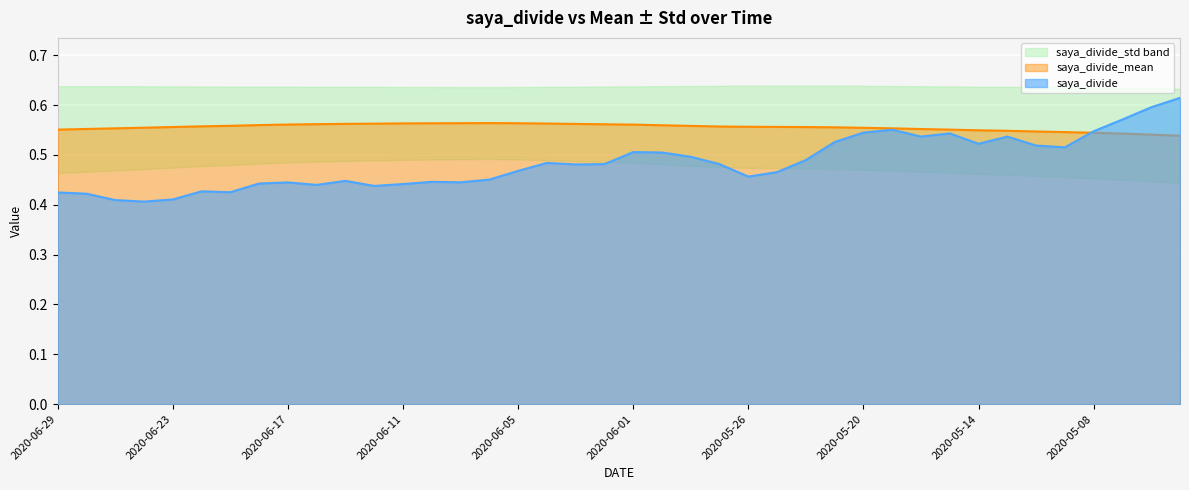

True or false: saya_divide has more than 0 points higher than both neighbors.

True